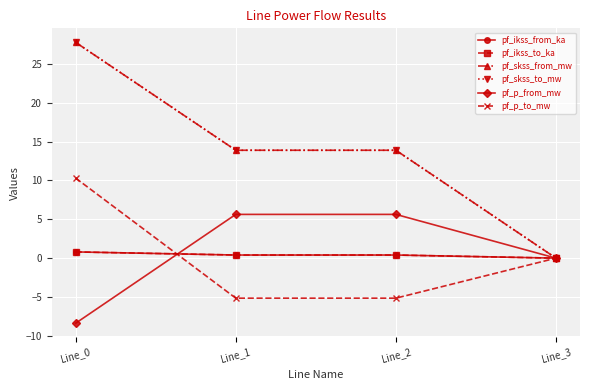

At which category does the chart reach its minimum across all series?

Line_0